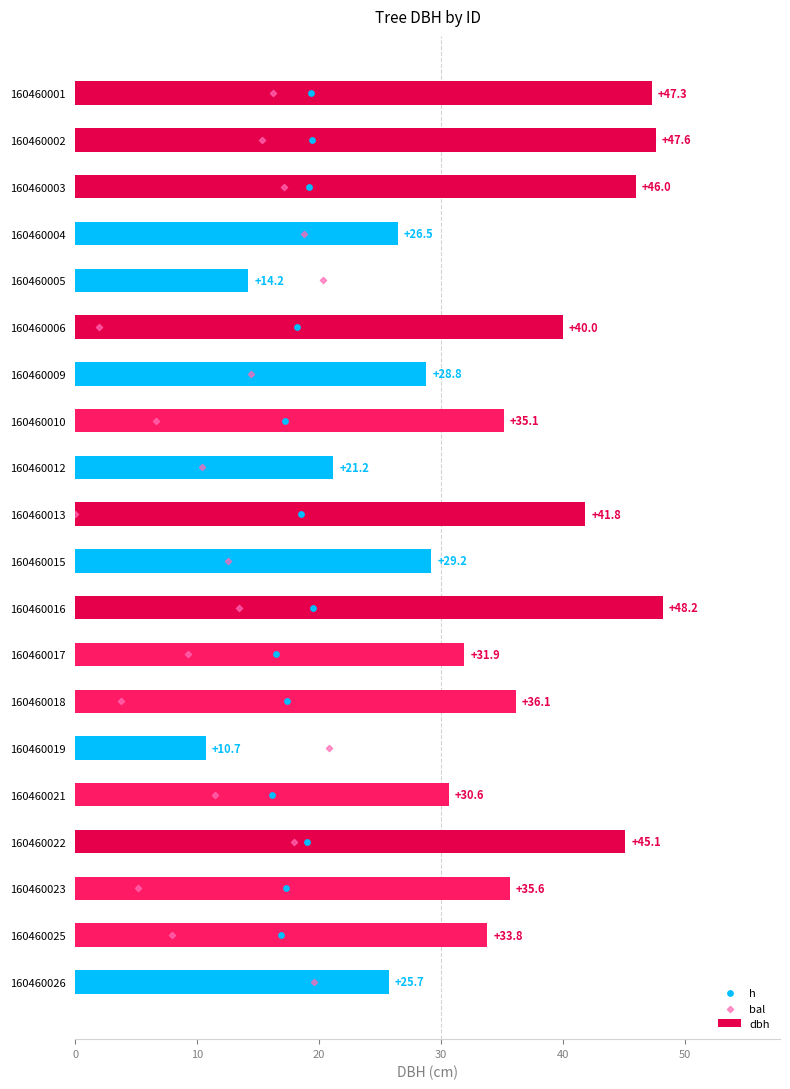

What are all the series names shown in the legend?

dbh, h, bal